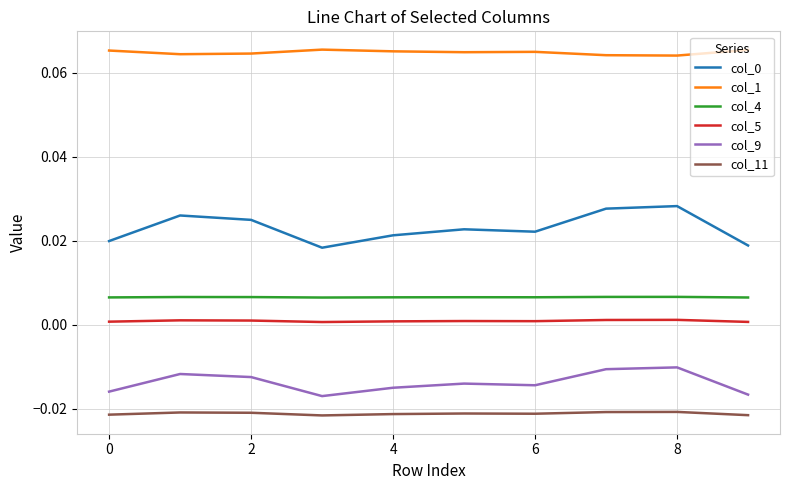

True or false: col_5 and col_1 cross at least once.

False